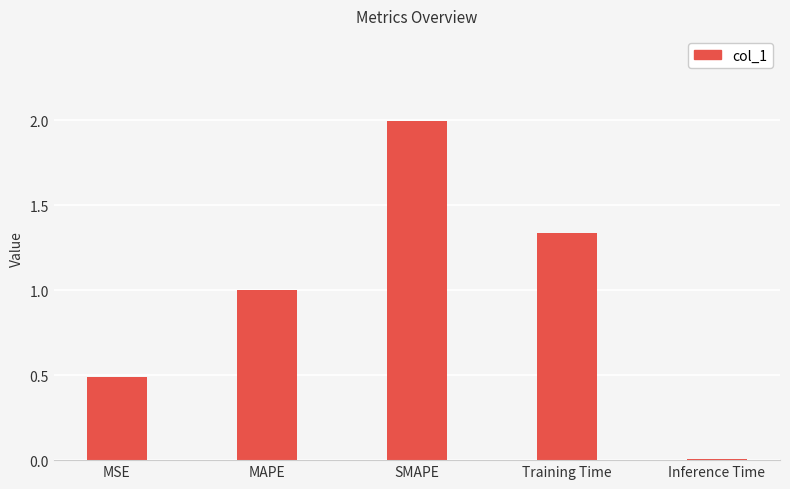

At which category does the chart reach its minimum across all series?

Inference Time